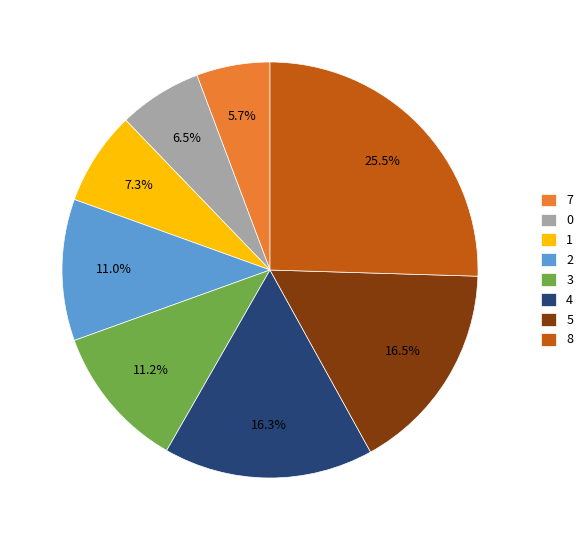

Which category has the biggest portion of the pie?

8